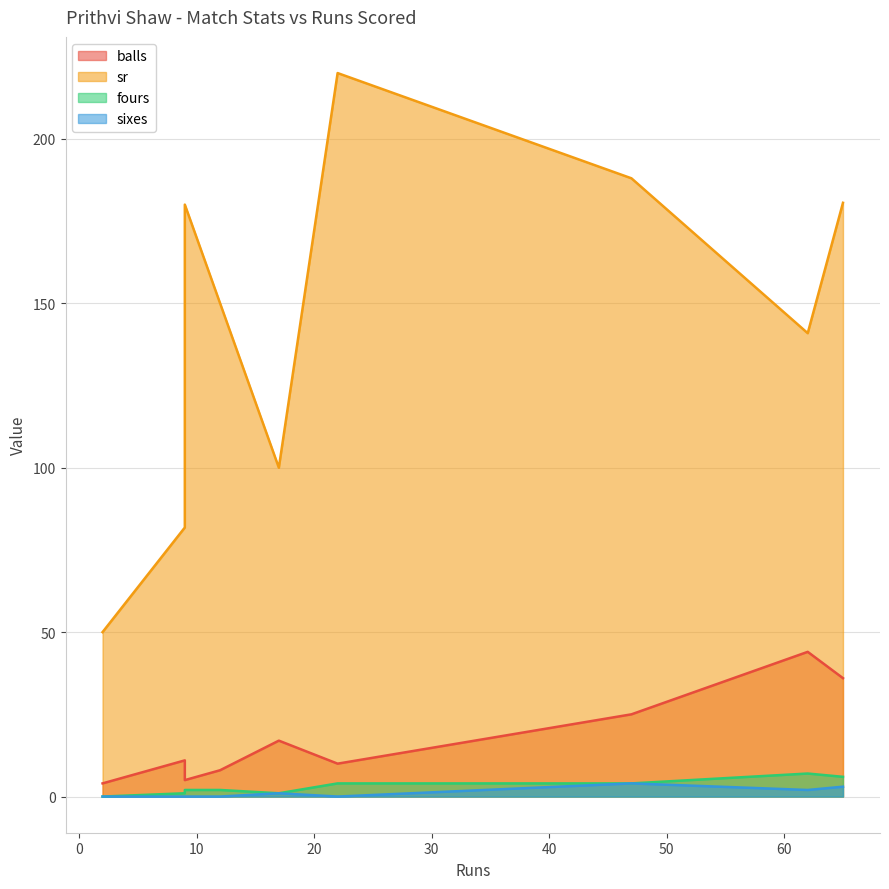

True or false: balls and sr intersect in this chart.

False